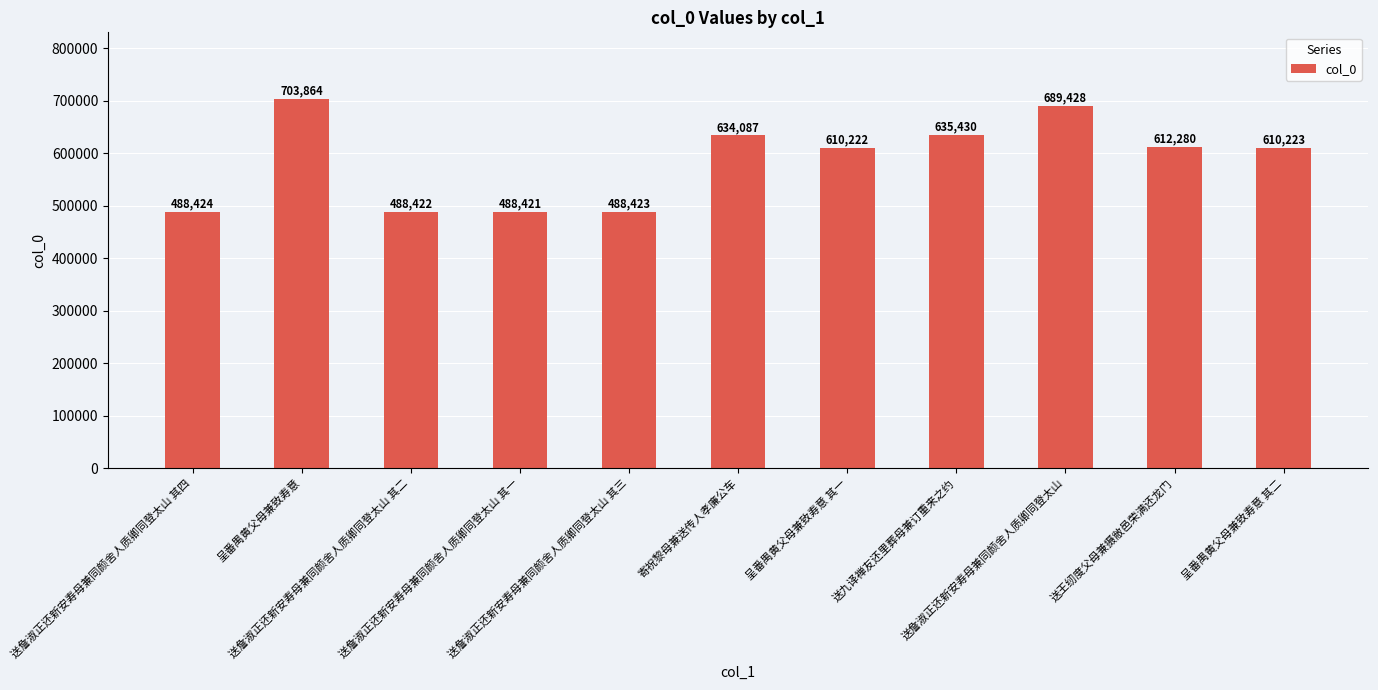

What is the ratio of the value at 送王纫度父母兼摄敝邑荣满还龙门 to the value at 送詹淑正还新安寿母兼同颜舍人质卿同登太山 其四?

1.3